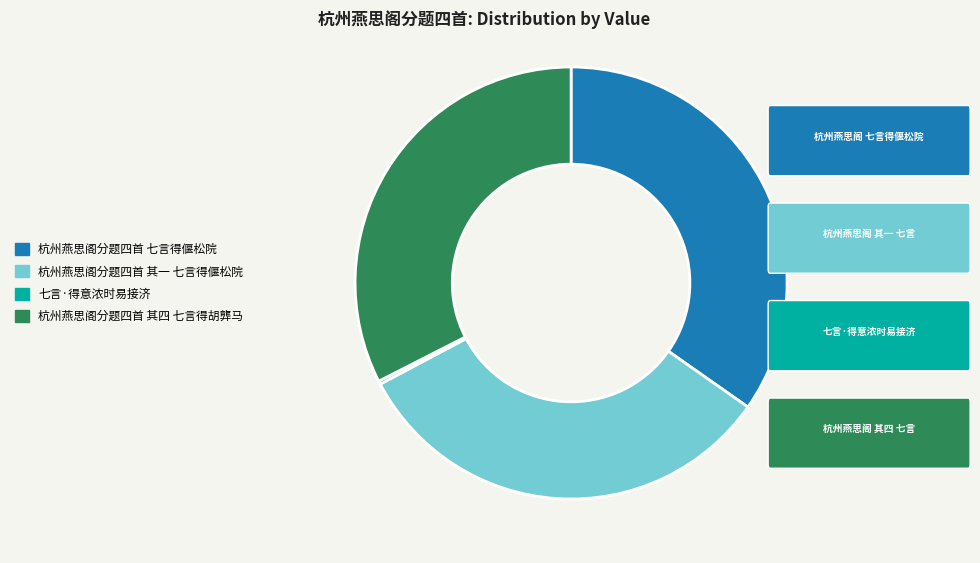

What is the largest slice in the pie chart?

杭州燕思阁分题四首 七言得偃松院